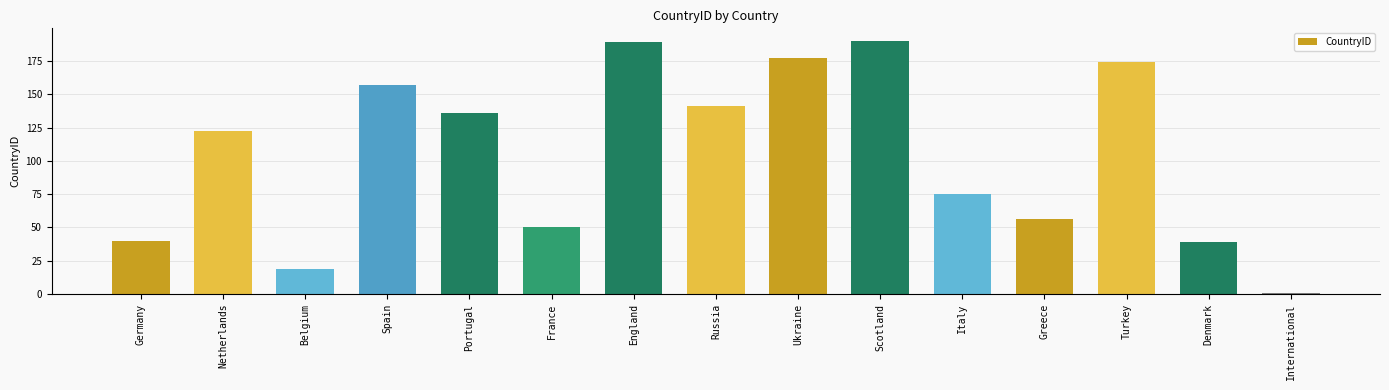

What position from the left is Scotland?

10